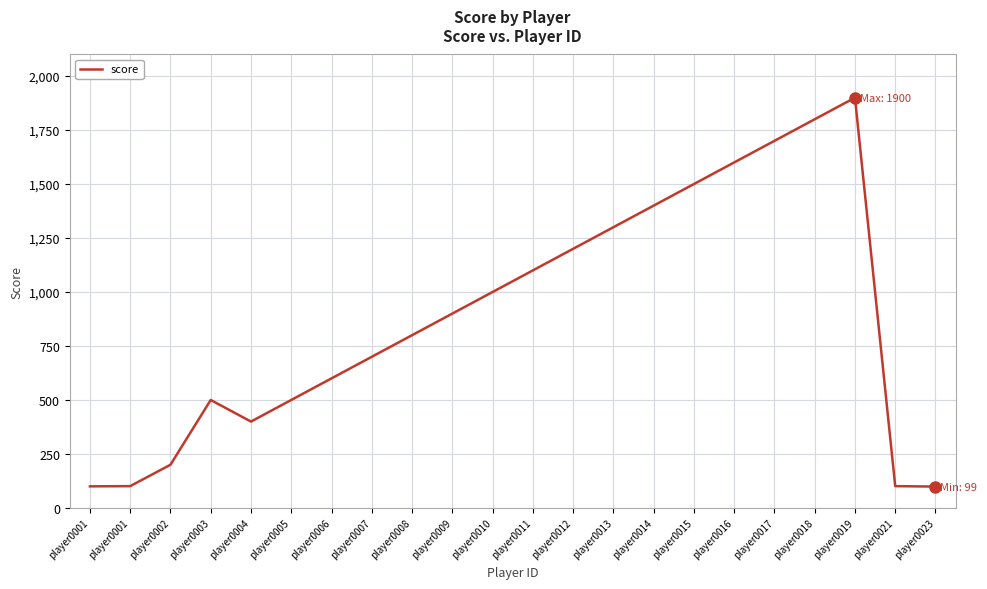

How many lines are shown in the chart?

1